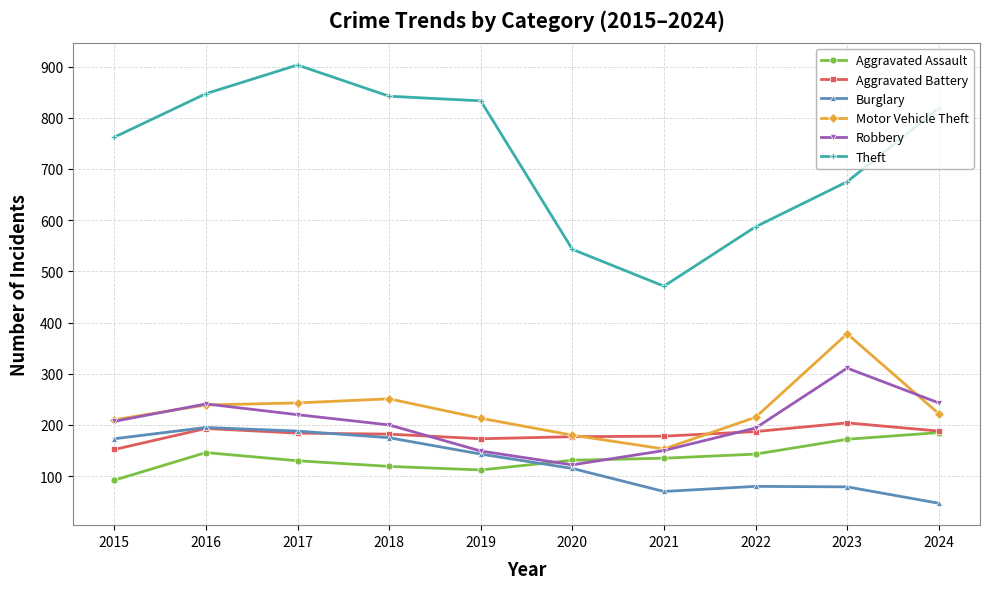

True or false: Aggravated Assault and Burglary intersect in this chart.

True